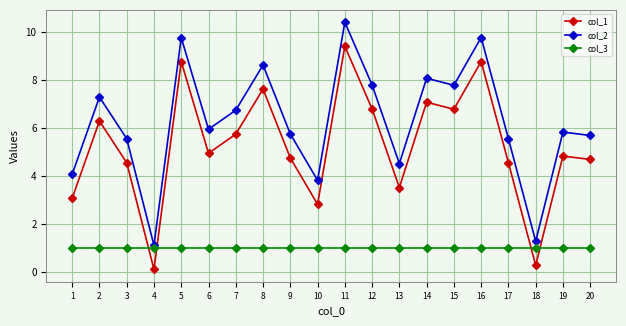

What is the smallest value displayed?

0.1